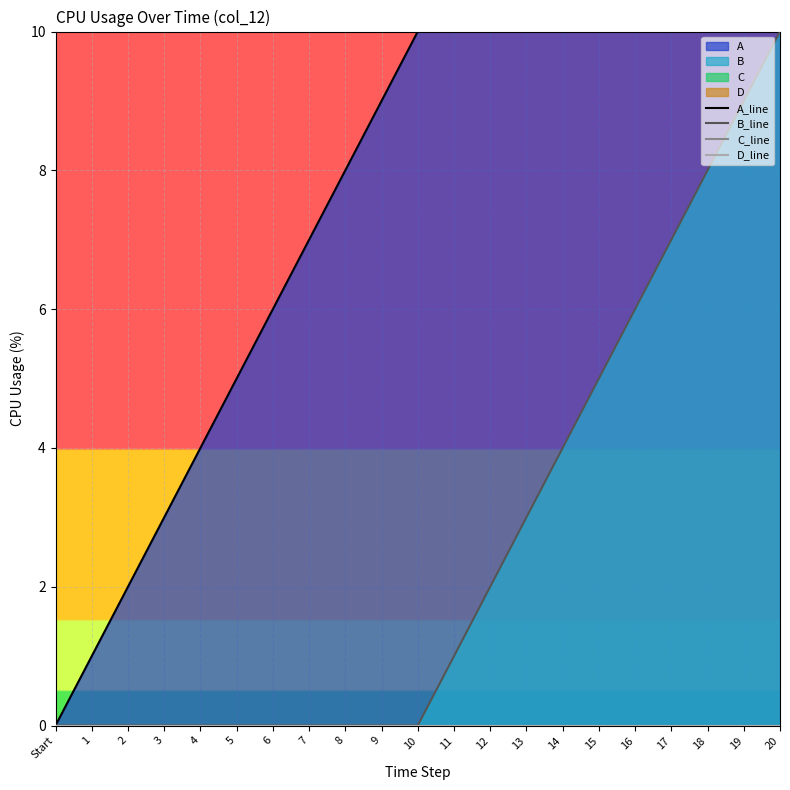

Is it true that A_line equals 7 at 11?

False